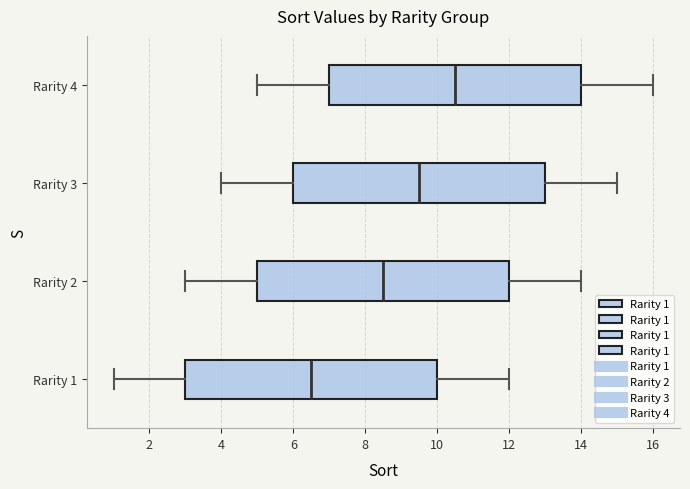

Reading bottom to top, transcribe this box plot: for each box, give where its median line is, the range the box spans, and where its two whiskers end, as read against the x-axis. The values are not printed on the chart, so give them approximately, as read against the axis.

Rarity 1: median 6.6, box 3.0 to 10.0, whiskers 1.0 to 12.0
Rarity 2: median 8.6, box 5.0 to 12.0, whiskers 3.0 to 14.0
Rarity 3: median 9.6, box 6.0 to 13.0, whiskers 4.0 to 15.0
Rarity 4: median 10.6, box 7.0 to 14.0, whiskers 5.0 to 16.0